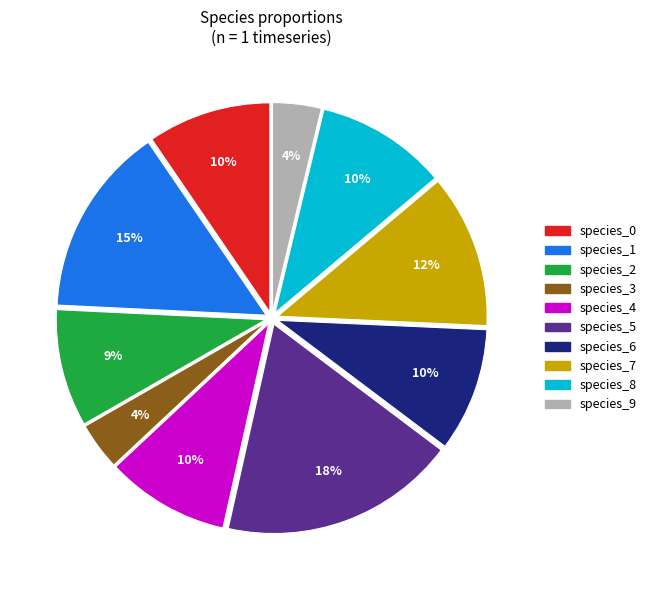

Is there any slice that represents more than half of the pie?

No